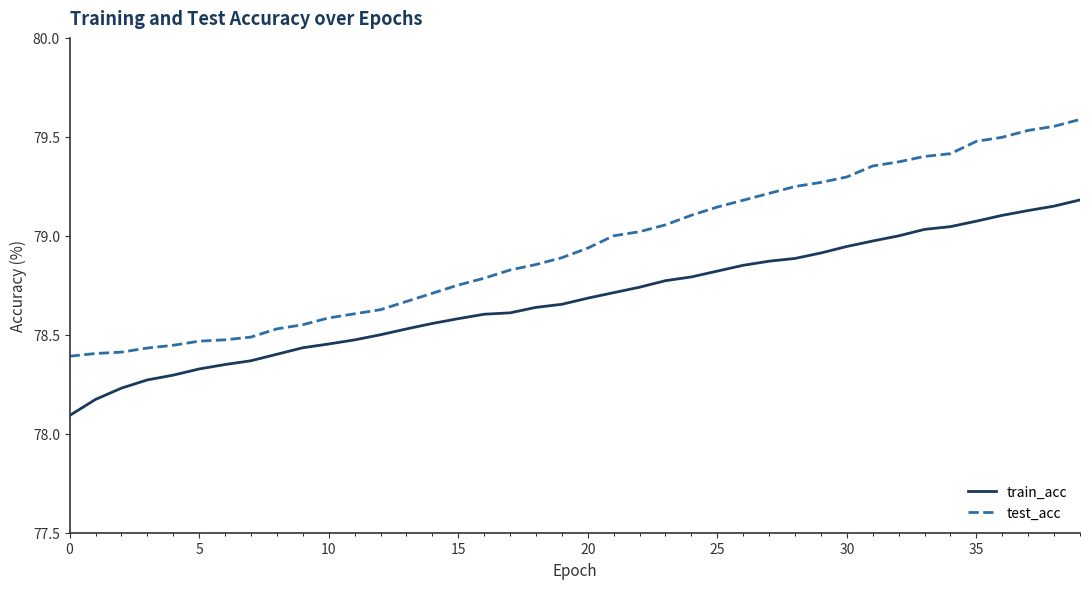

Rank the series by their average value, from lowest to highest.

train_acc, test_acc